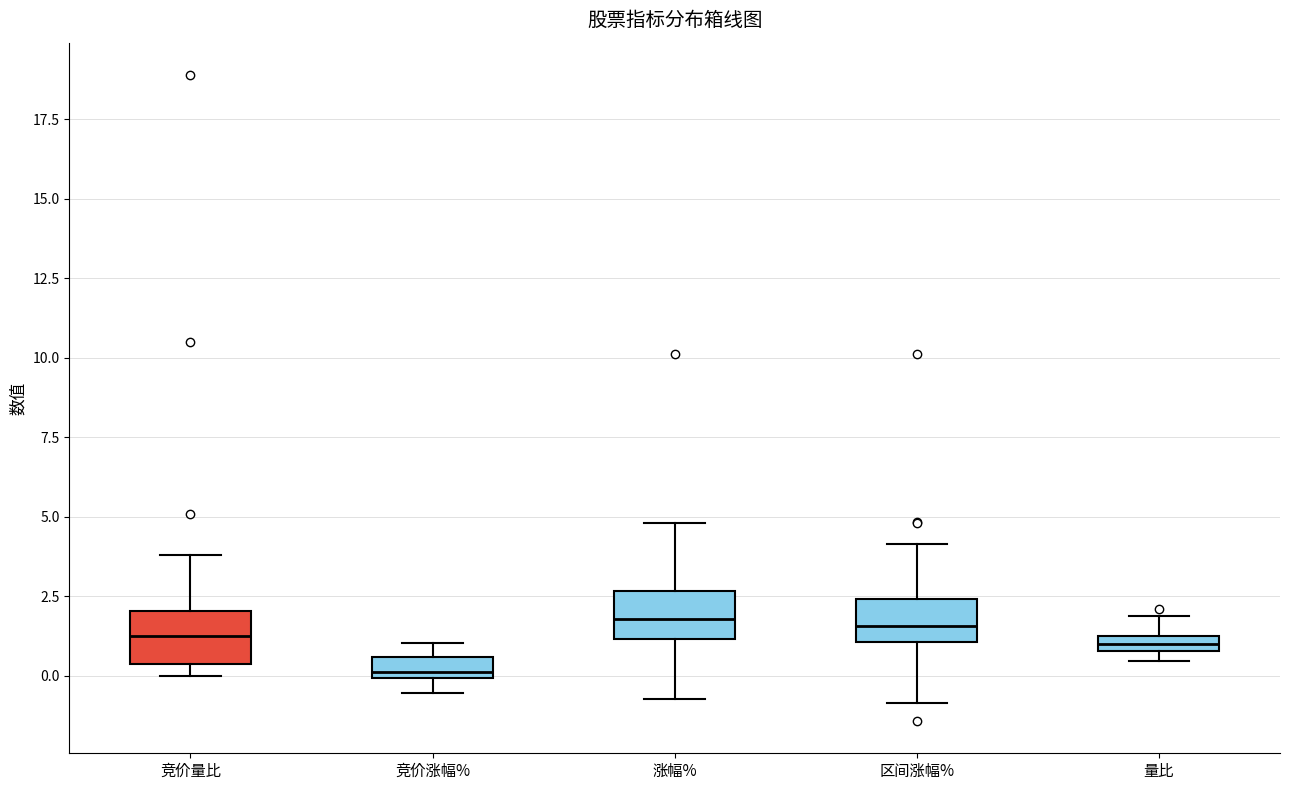

Where is the lower edge of the box for 涨幅% on the y-axis? The values are not printed on the chart, so give them approximately, as read against the axis.

1.0